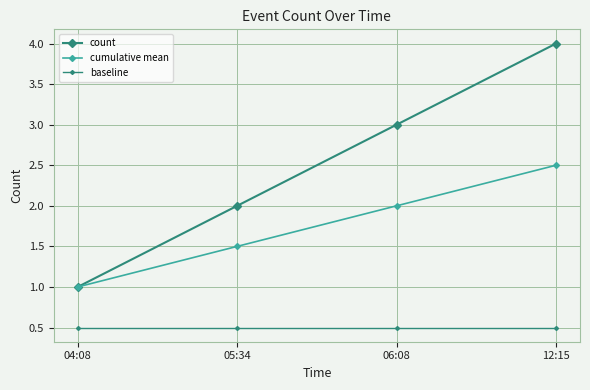

Count the number of data series in this chart.

3